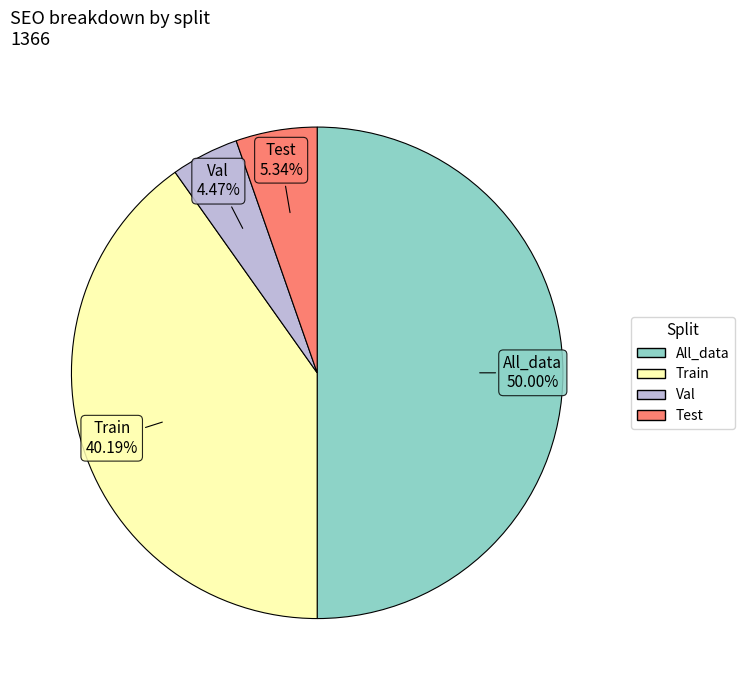

Does Train account for over 50% of the chart?

No